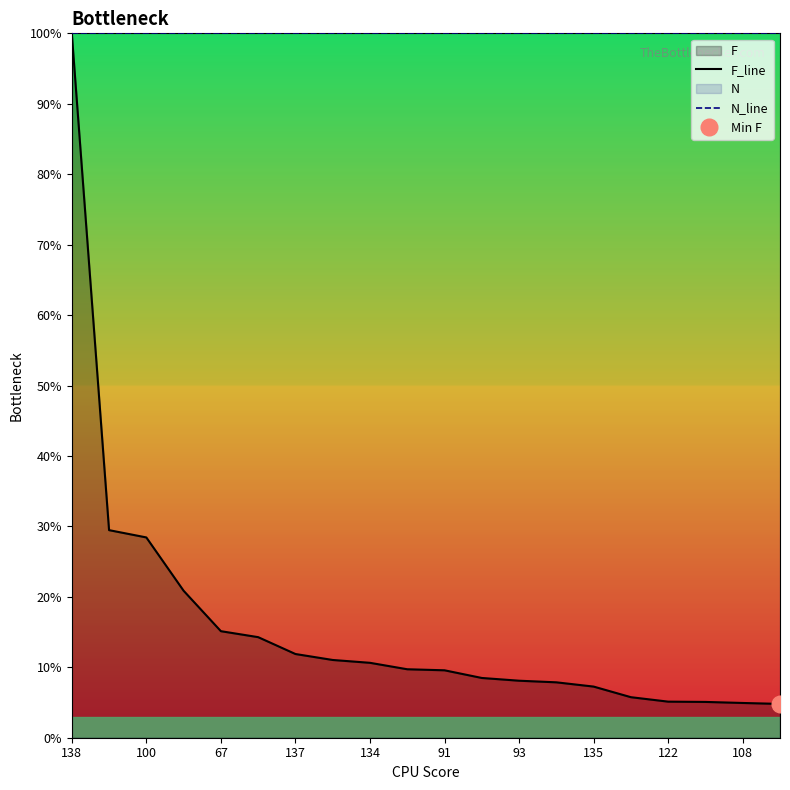

Reading left to right, what are all the values shown in this chart?

F_line: 1.0	0.3	0.3	0.2	0.2	0.1	0.1	0.1	0.1	0.1	0.1	0.1	0.1	0.1	0.1	0.1	0.1	0.1	0.0	0.0
N_line: 1.0	1.0	1.0	1.0	1.0	1.0	1.0	1.0	1.0	1.0	1.0	1.0	1.0	1.0	1.0	1.0	1.0	1.0	1.0	1.0